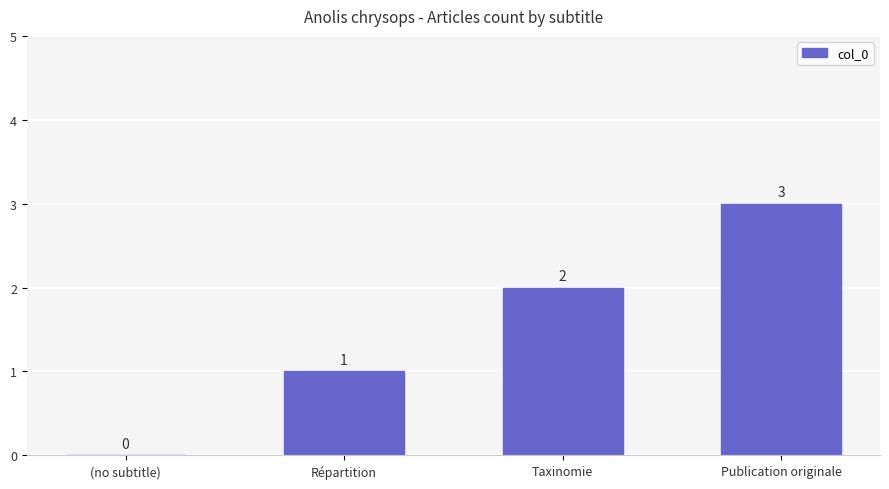

Is it true that the value at Publication originale is 3?

True